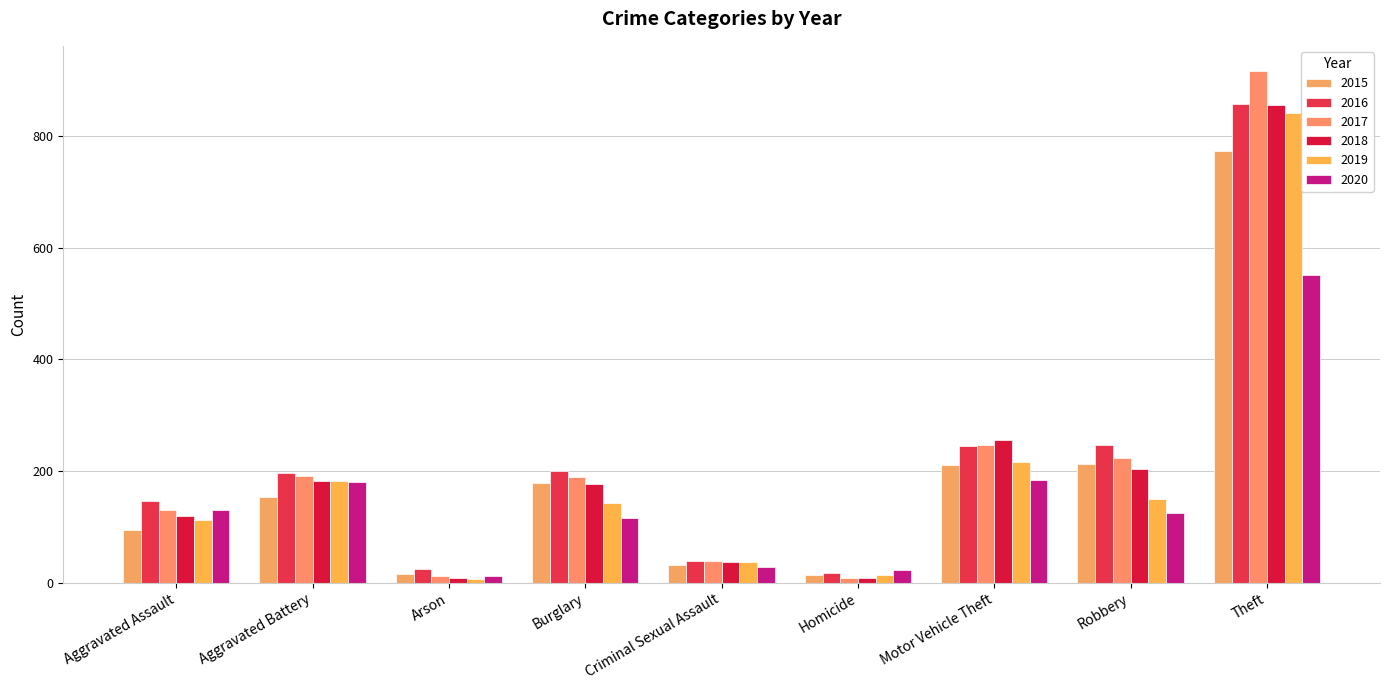

Is it true that 2015 equals 154 at Aggravated Battery?

True